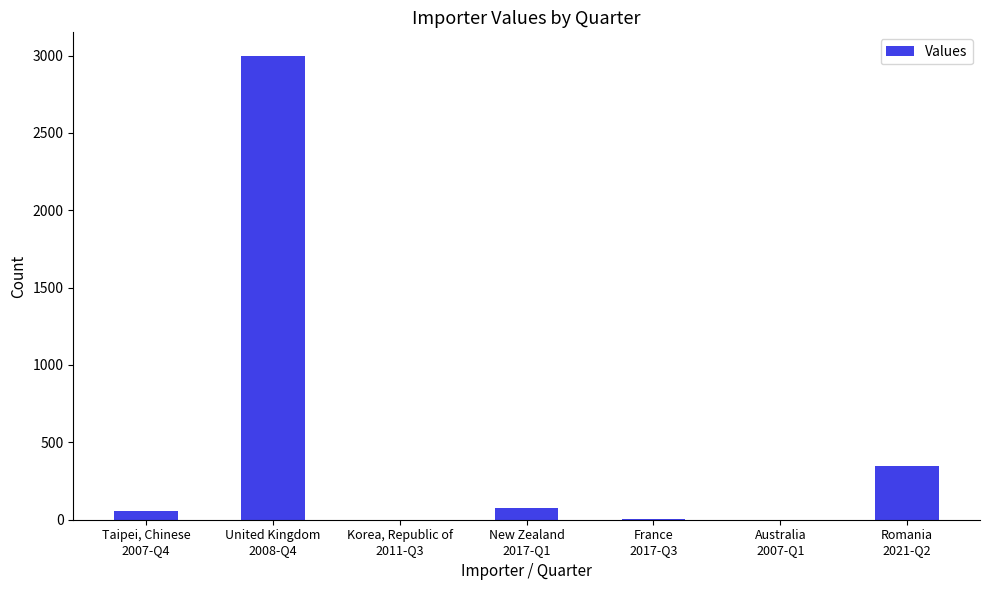

What is the sum of all values?

3489